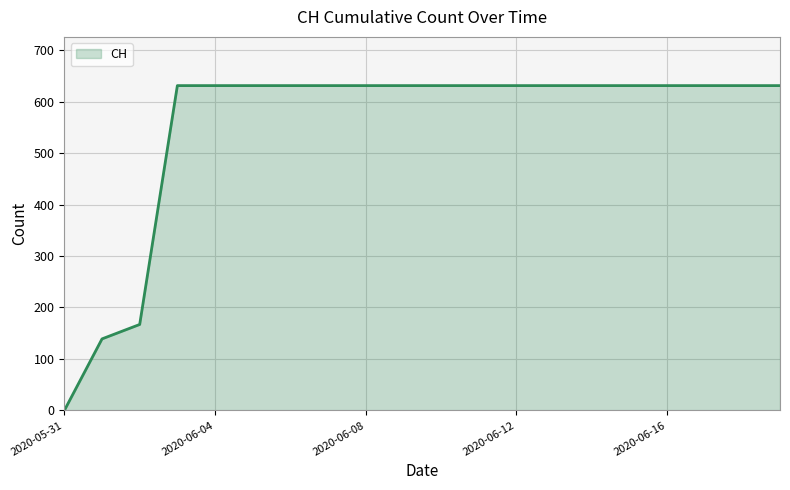

What is the sum of all values?

11033